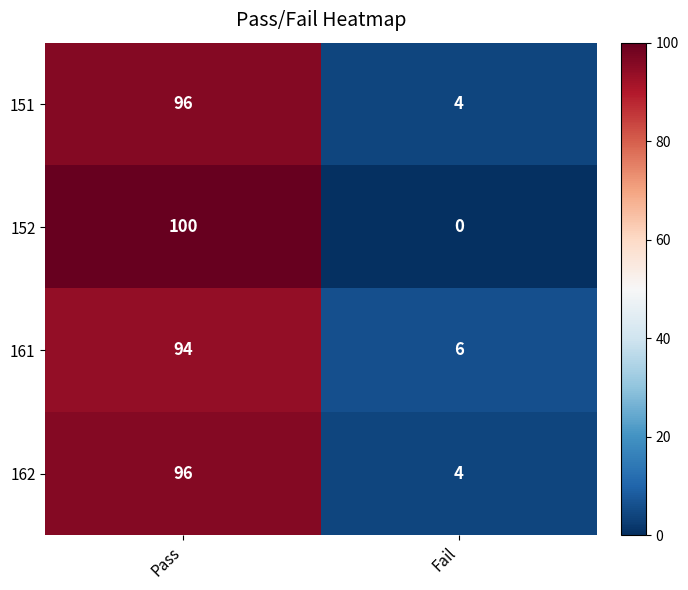

The 151 series shows 96 at Pass. True or false?

True